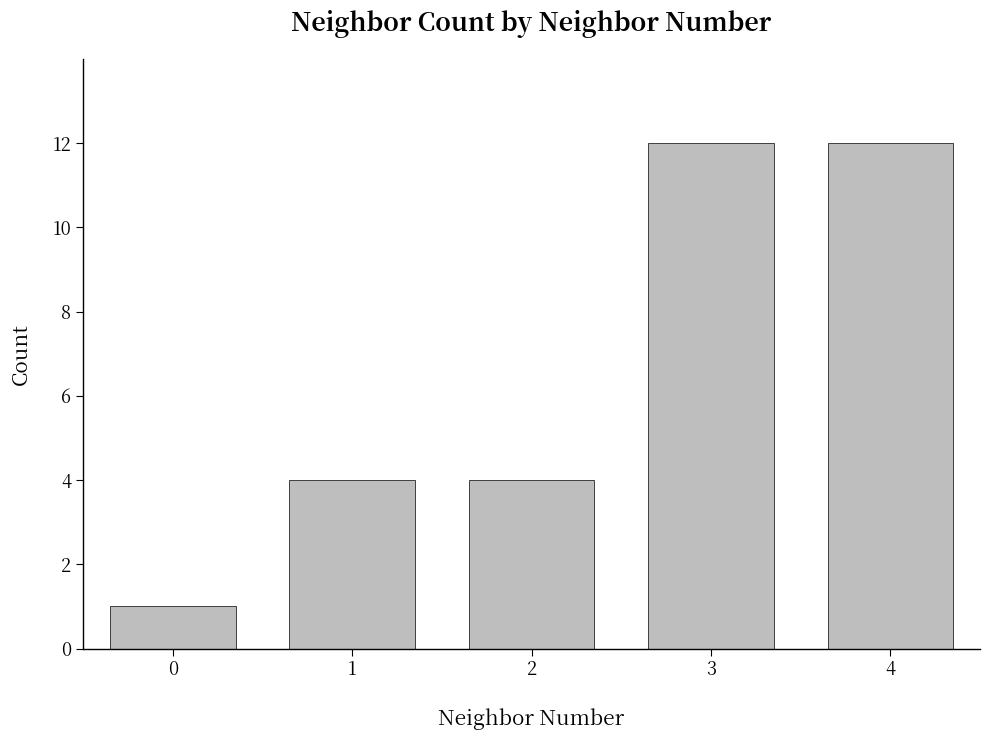

What is the change in value from 0 to 2?

+3